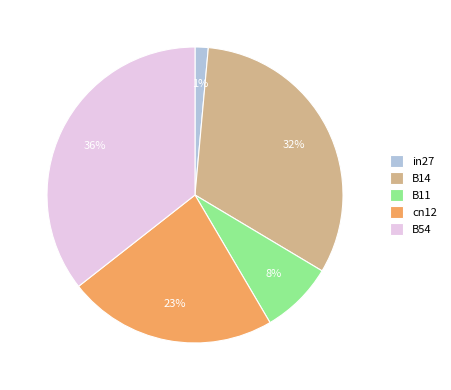

How many segments does this pie chart have?

5